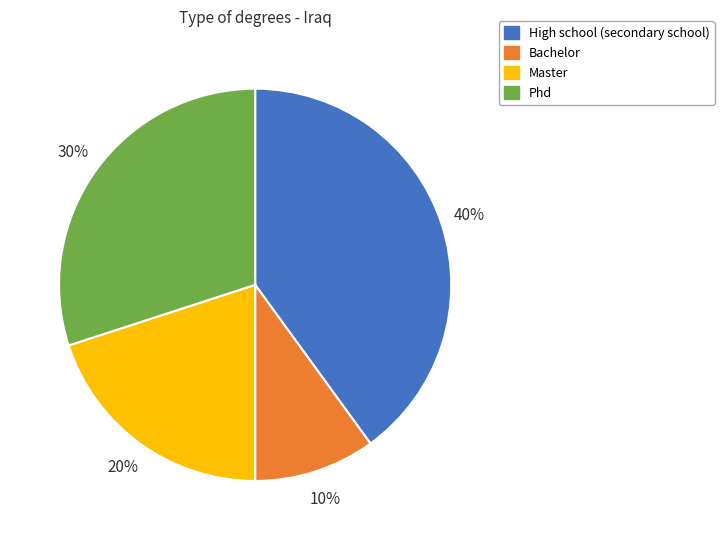

Which category has the biggest portion of the pie?

High school (secondary school)